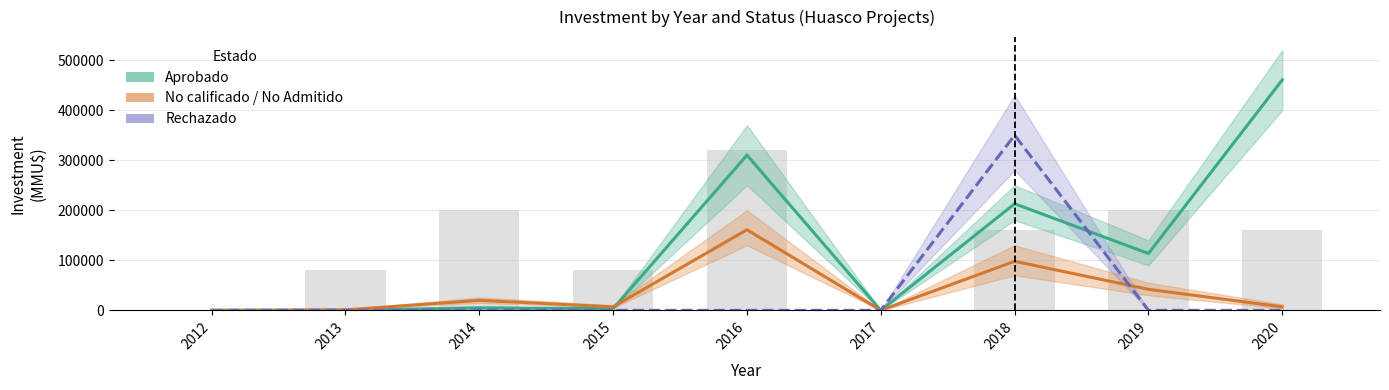

Which series changed the most between 2019 and 2020?

Aprobado